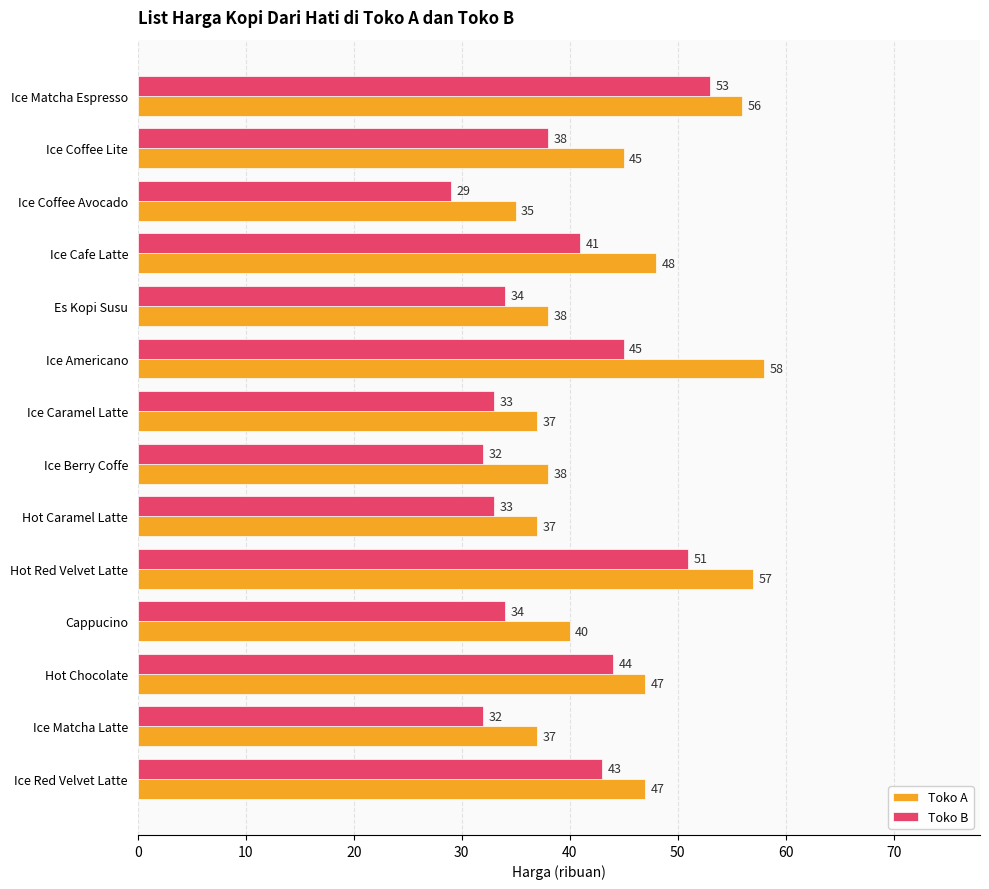

Count the number of data series in this chart.

2